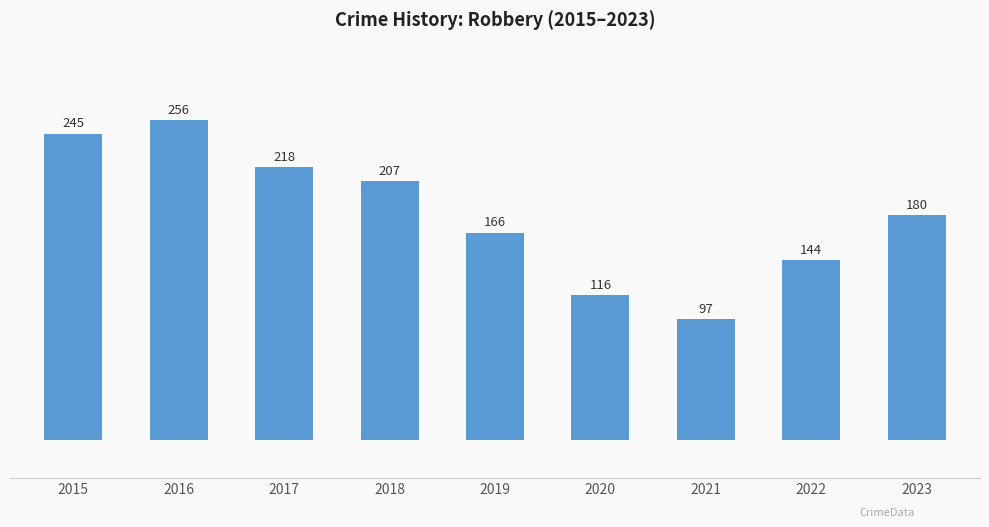

Reading right to left, list all the values displayed in this chart.

2023=180	2022=144	2021=97	2020=116	2019=166	2018=207	2017=218	2016=256	2015=245